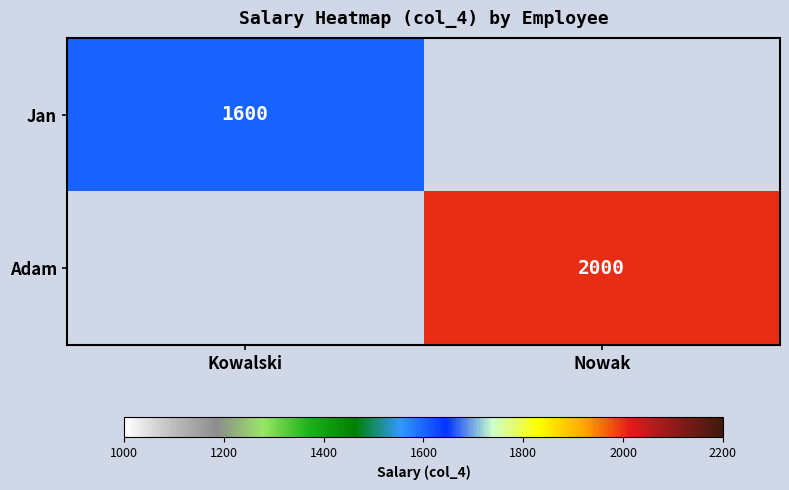

True or false: Jan has a value of 2135 at Kowalski.

False